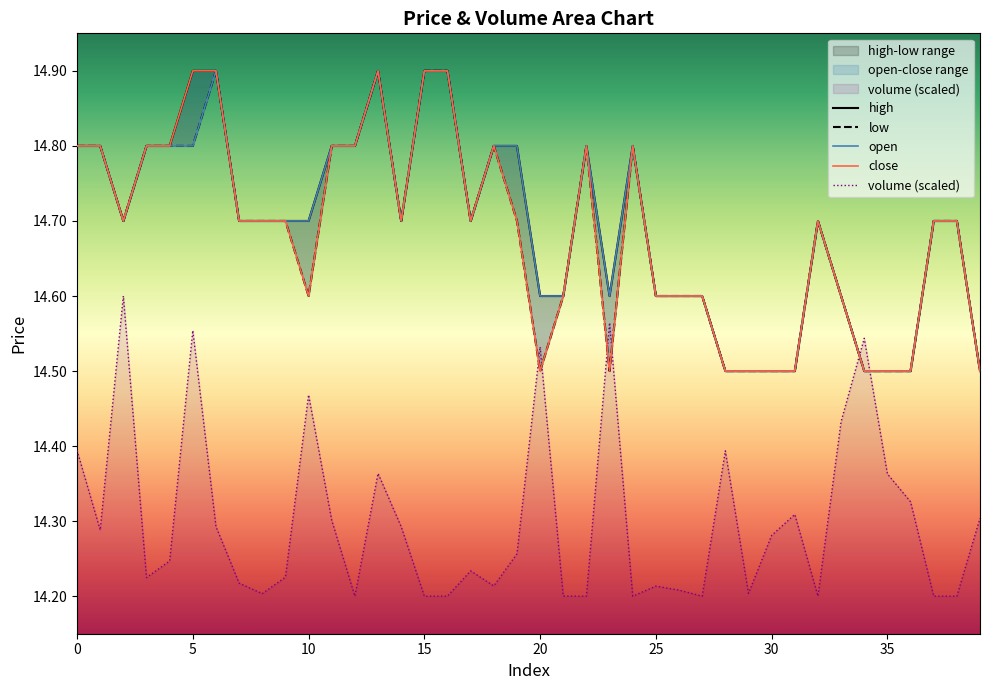

Which series has the largest range (max minus min)?

high